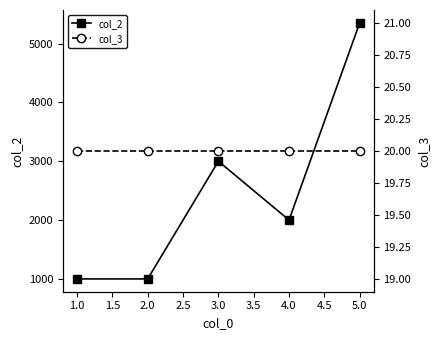

Where is col_2 nearest to the value 3176?

3.0